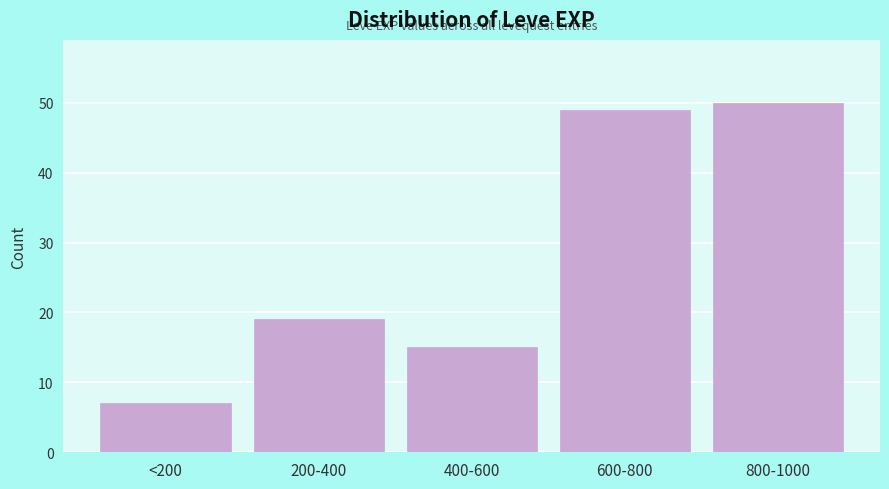

Reading right to left, transcribe all the data shown in this chart.

50	49	15	19	7